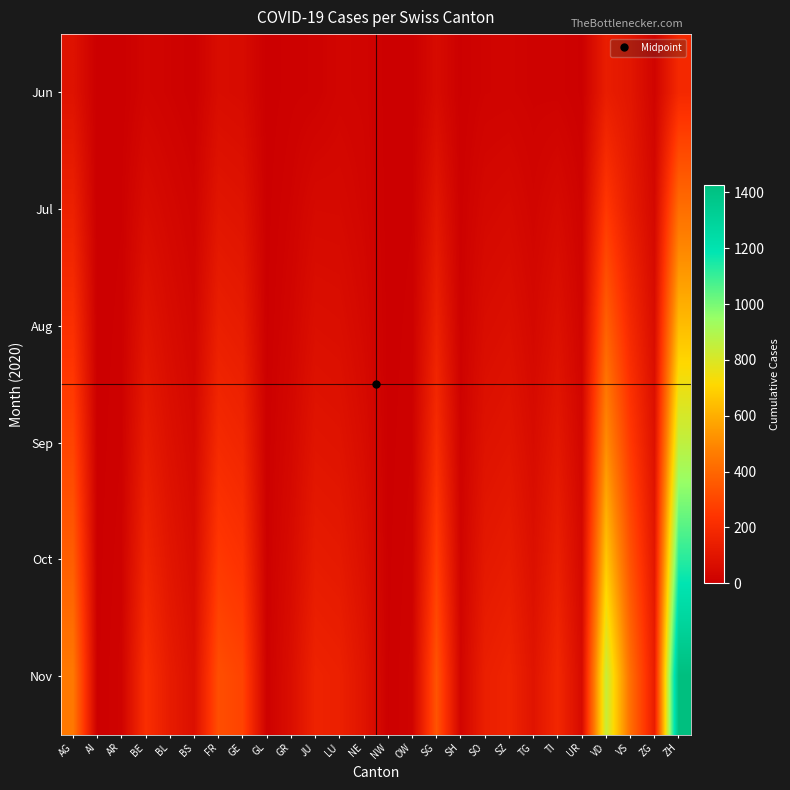

Rank the series by their maximum value, from lowest to highest.

Jun, Jul, Aug, Sep, Oct, Nov